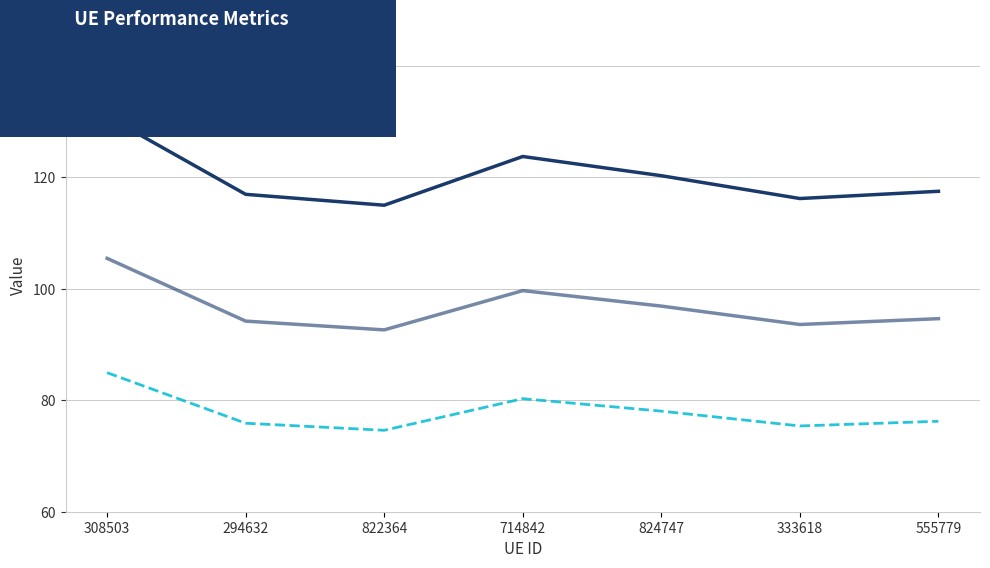

At which label is optimal GU closest to 99?

714842